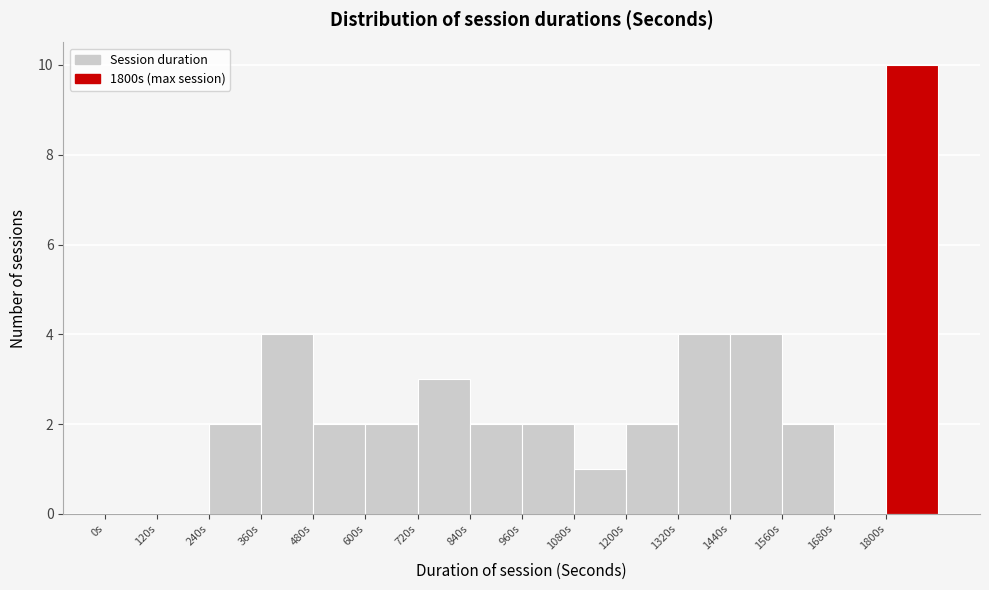

Which range on the x-axis has the tallest bar?

1800 to 1920